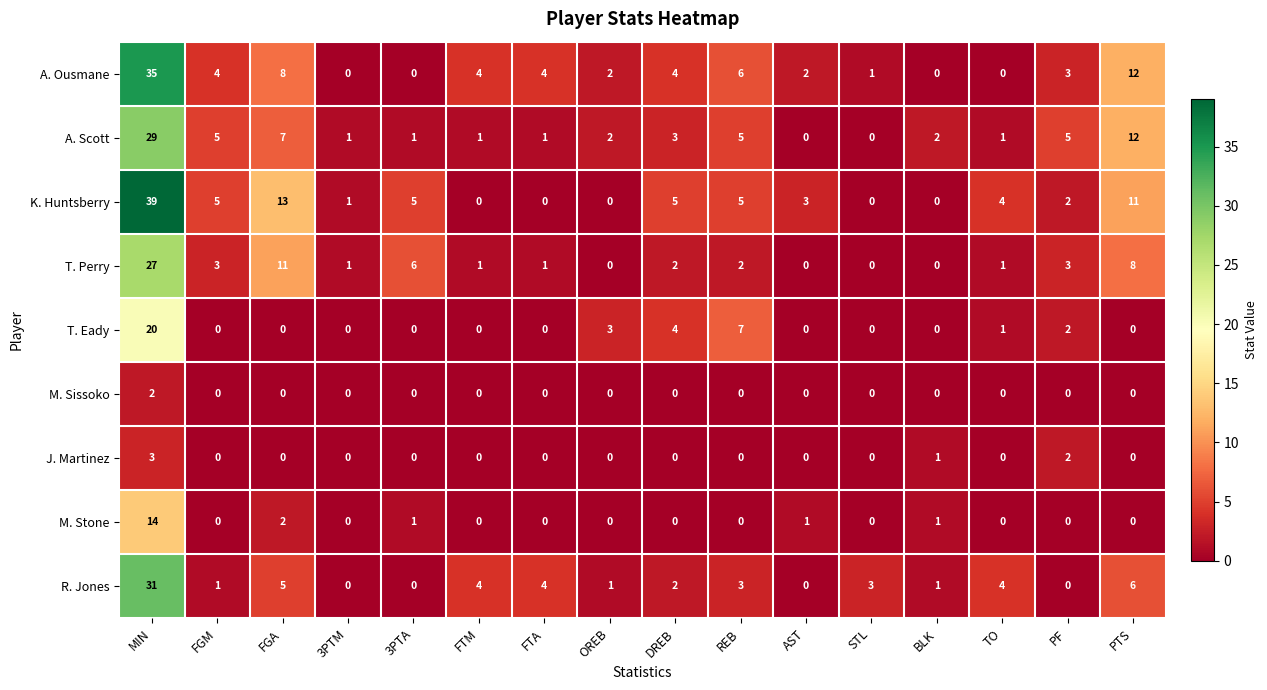

What is the sum of all M. Stone values?

19